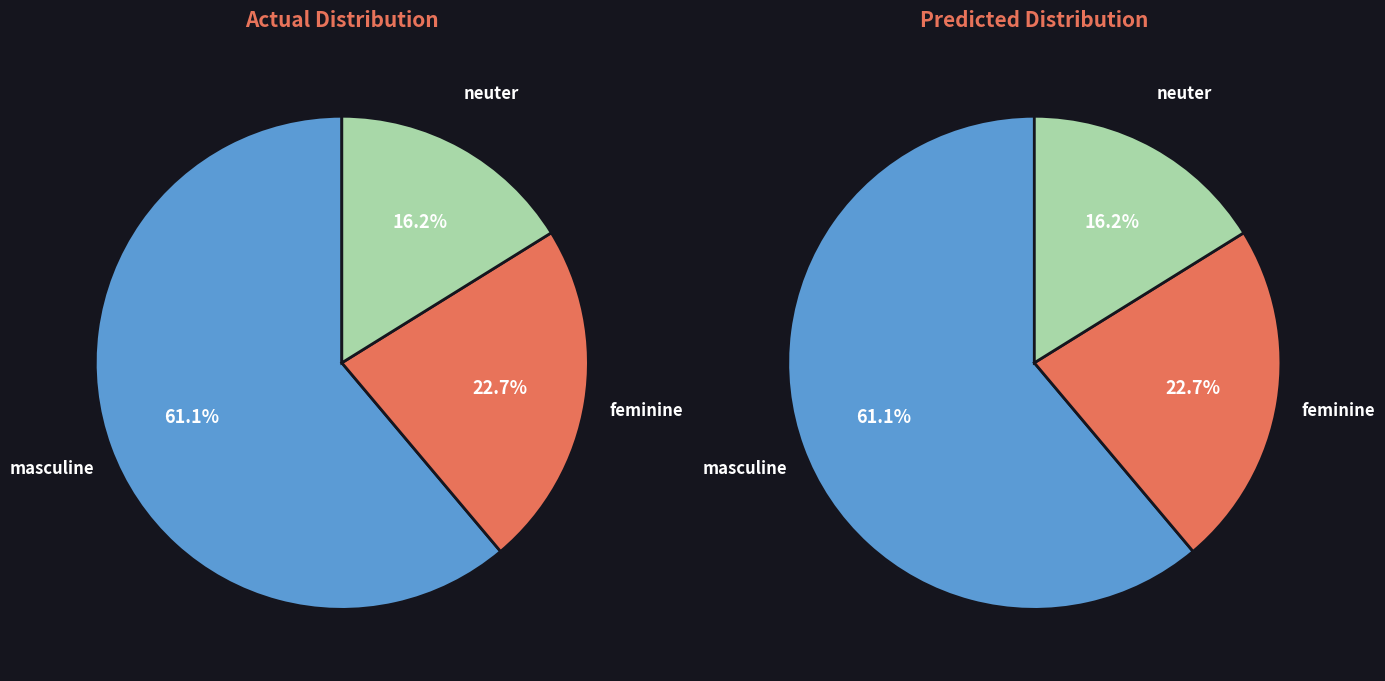

What is the smallest slice in the pie chart?

neuter